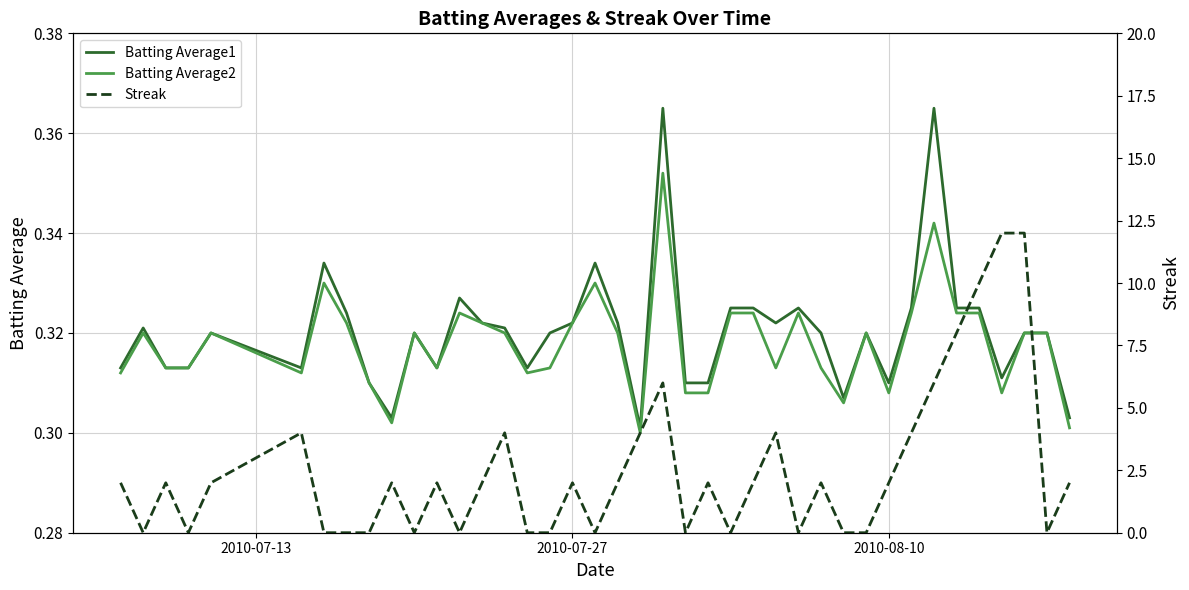

In Batting Average1, how many points are lower than both neighbors (excluding endpoints)?

9